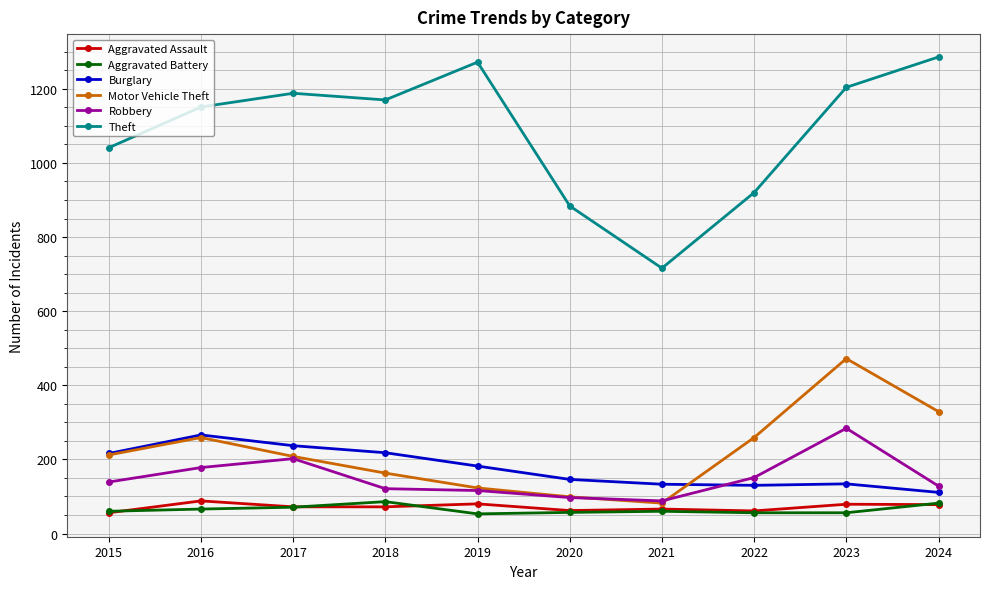

What is the total value across all series at 2021?

1145